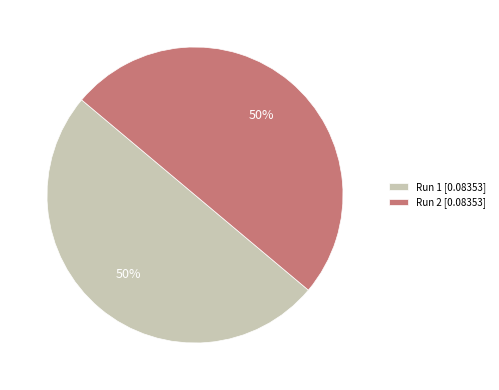

How many segments does this pie chart have?

2